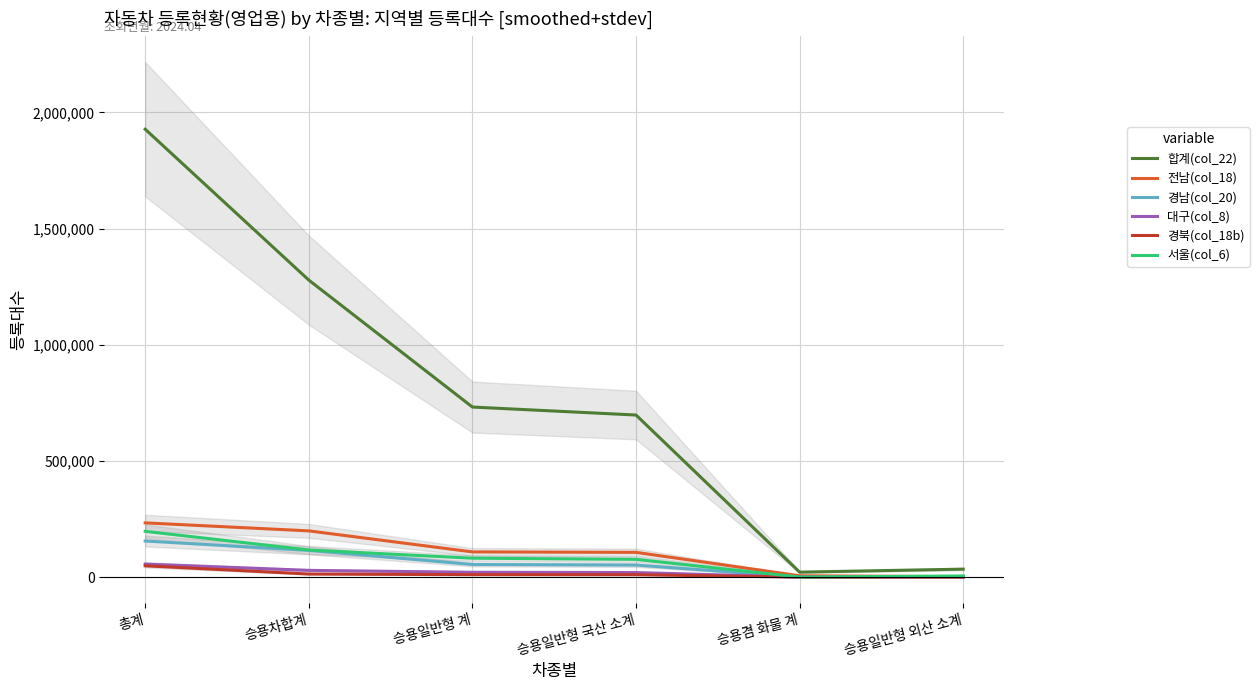

At which label is 서울(col_6) closest to 98705?

승용일반형 계